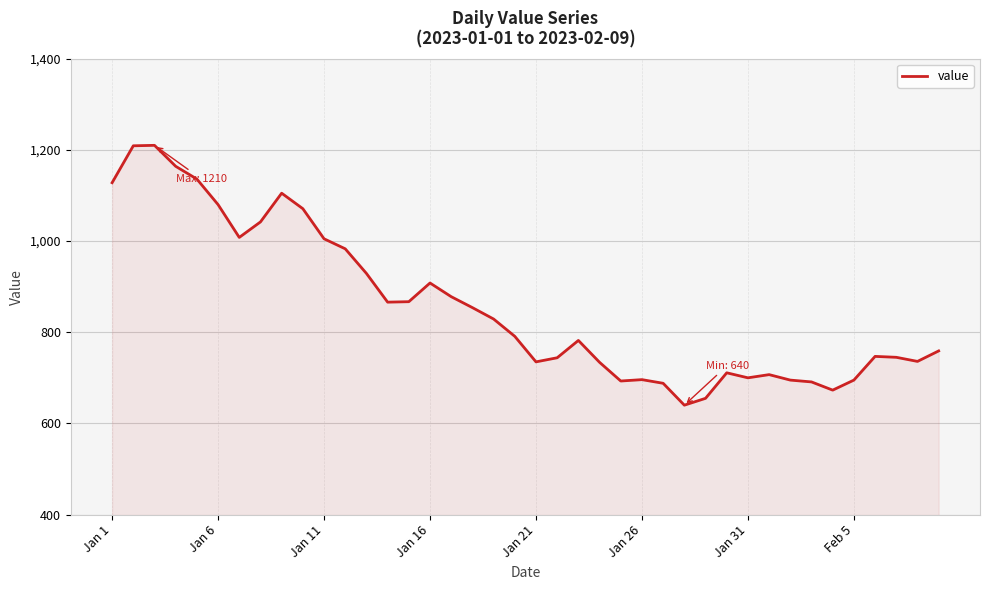

How many lines are shown in the chart?

1